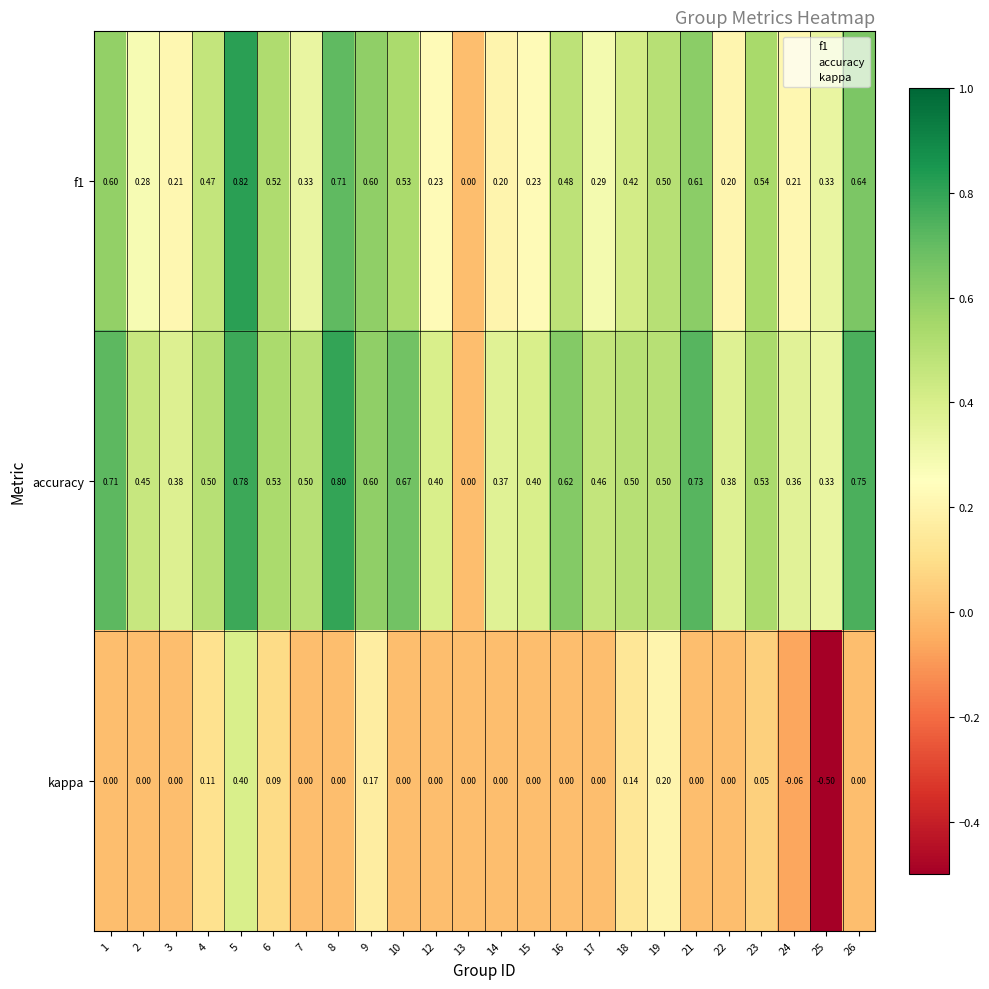

Which series has the largest total across all categories?

accuracy